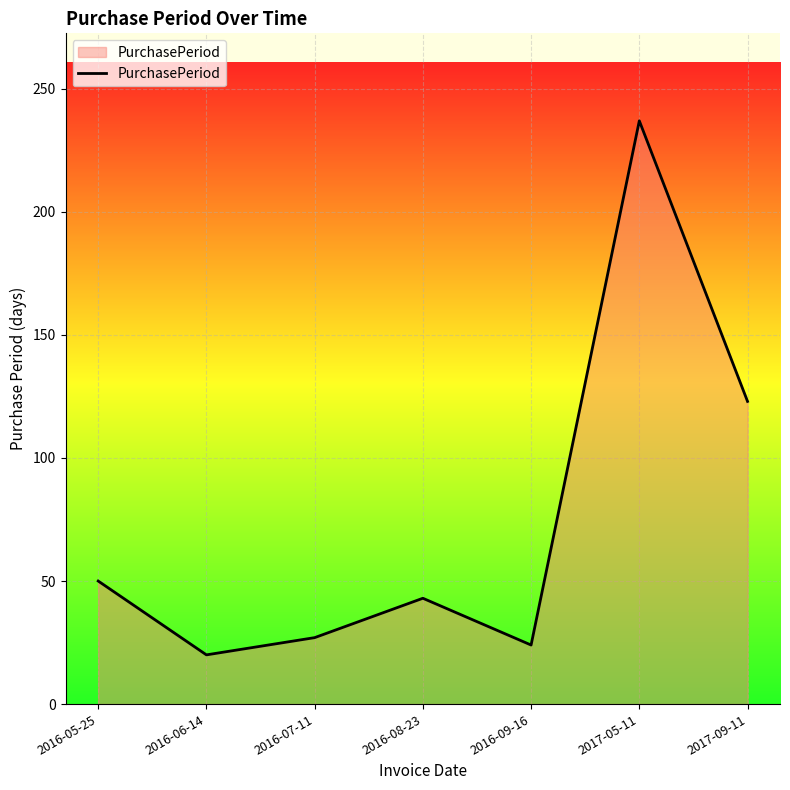

How many lines are shown in the chart?

1